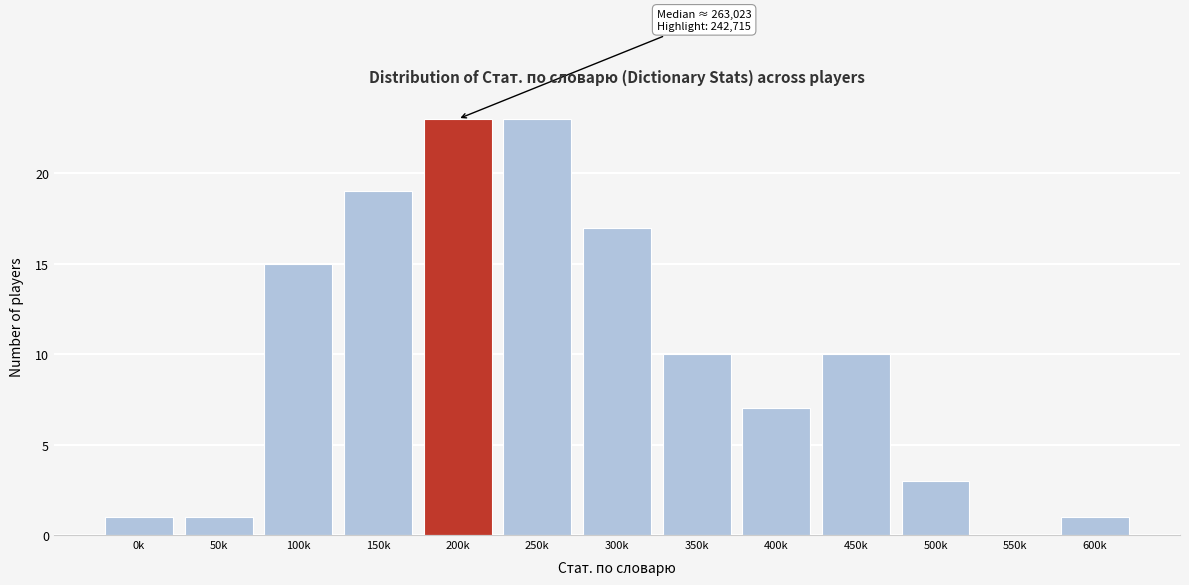

Reading right to left, extract all data points from this chart.

600k=1	550k=0	500k=3	450k=10	400k=7	350k=10	300k=17	250k=23	200k=23	150k=19	100k=15	50k=1	0k=1